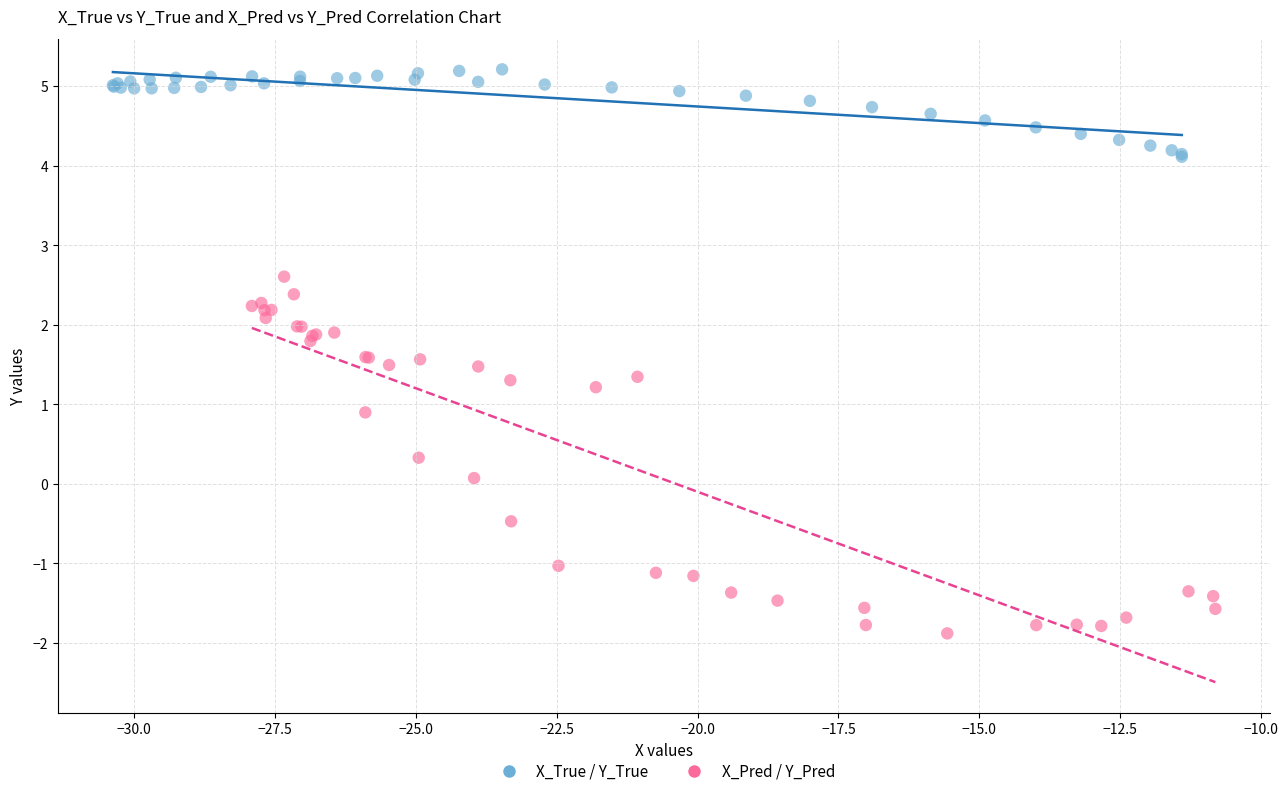

Which series contains the highest Y value?

X_True / Y_True